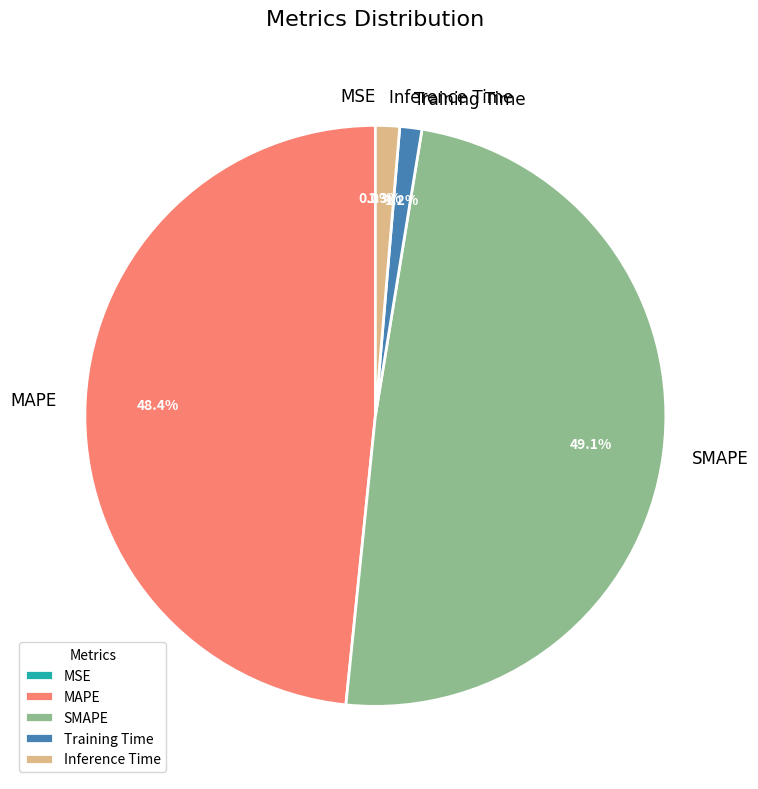

Which category has the biggest portion of the pie?

SMAPE